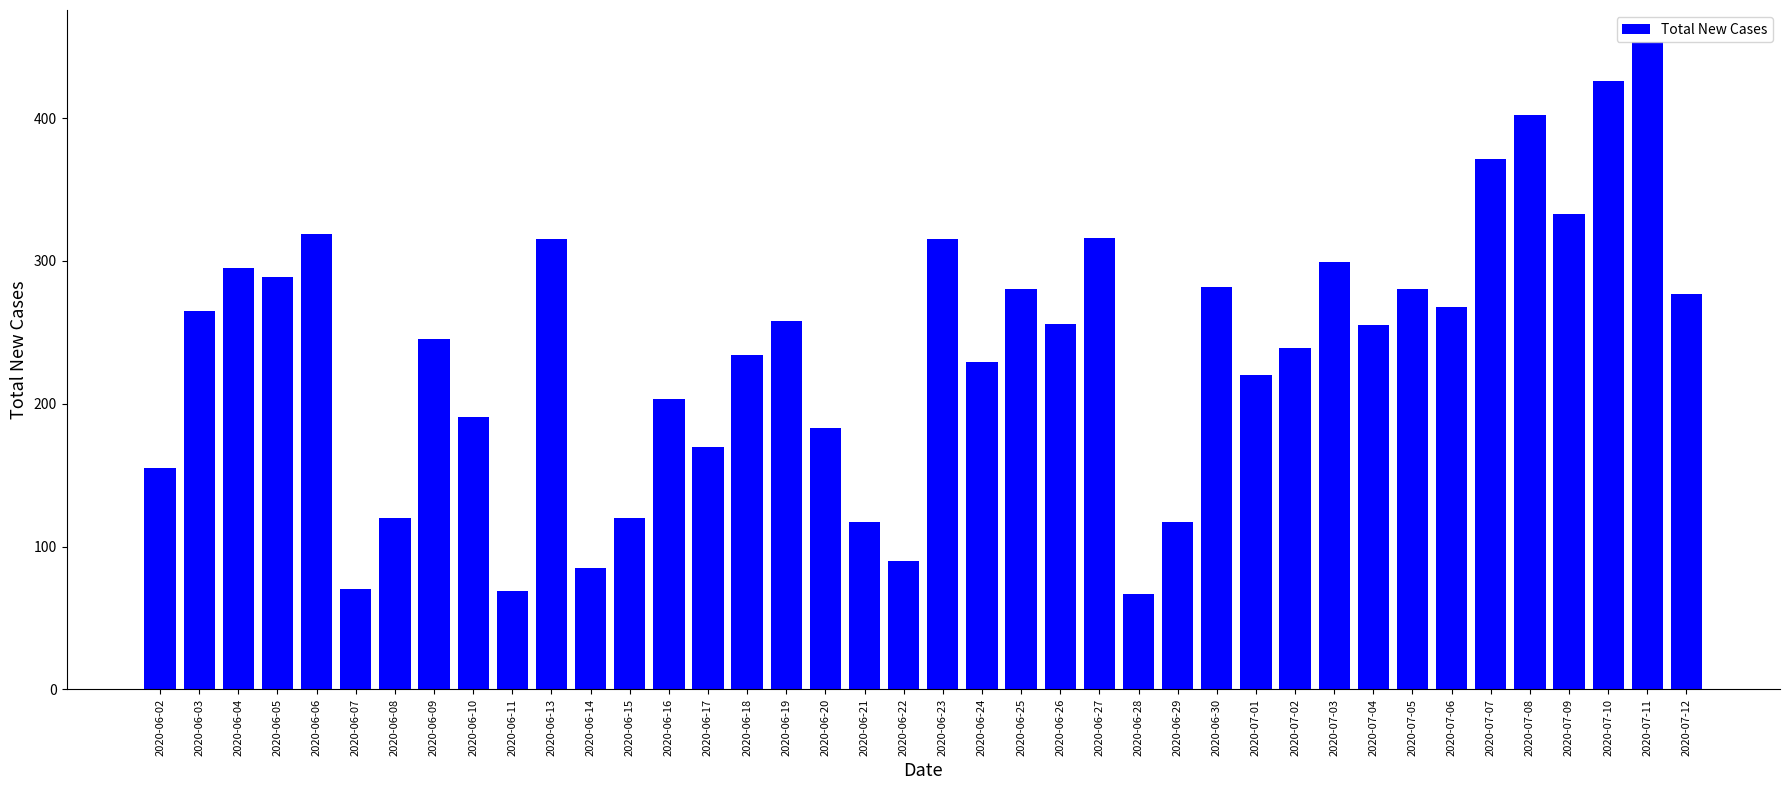

What is the minimum value shown in the chart?

67